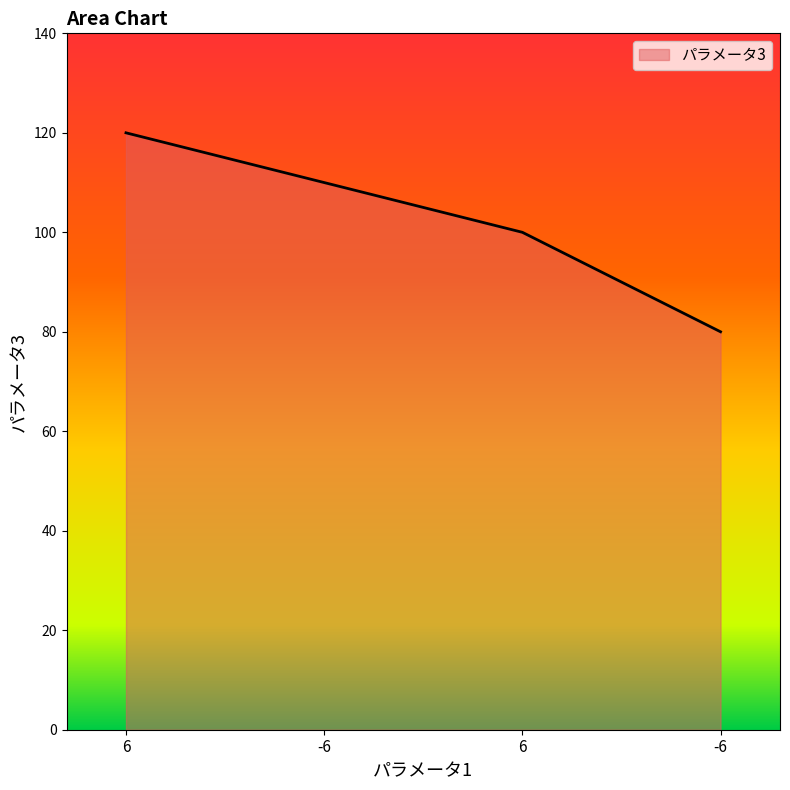

What value does the data have at 6?

120